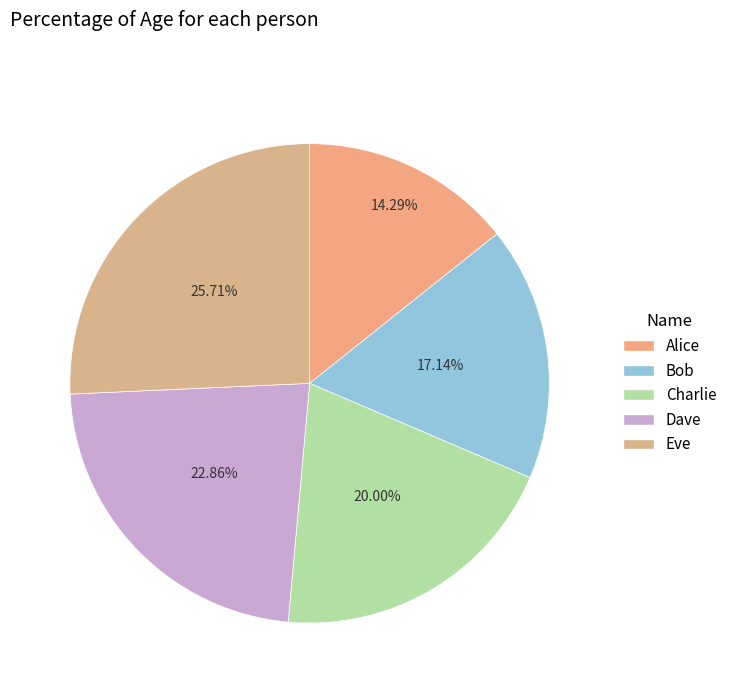

What is the ratio of the value at Alice to the value at Dave?

0.6